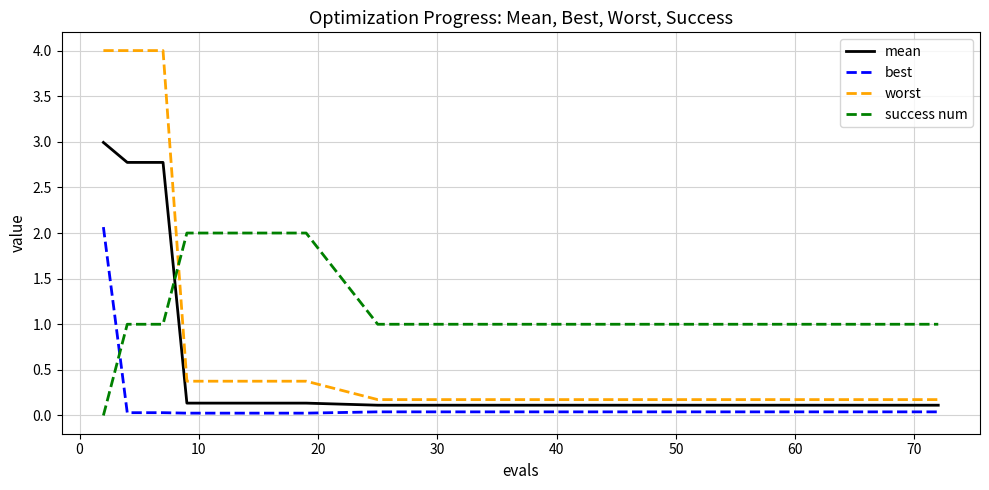

Which series has the widest spread of values?

worst